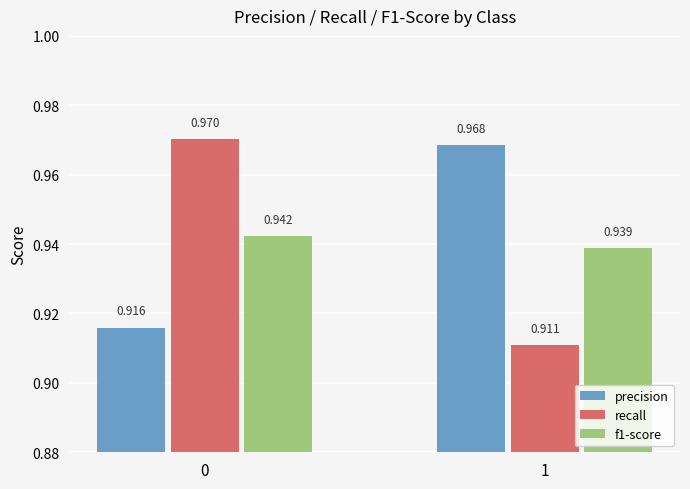

What is the sum of all f1-score values?

1.9